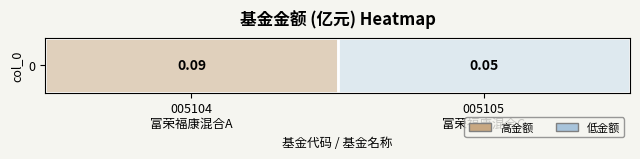

Which category has the lowest value across all series?

005105
富荣福康混合C